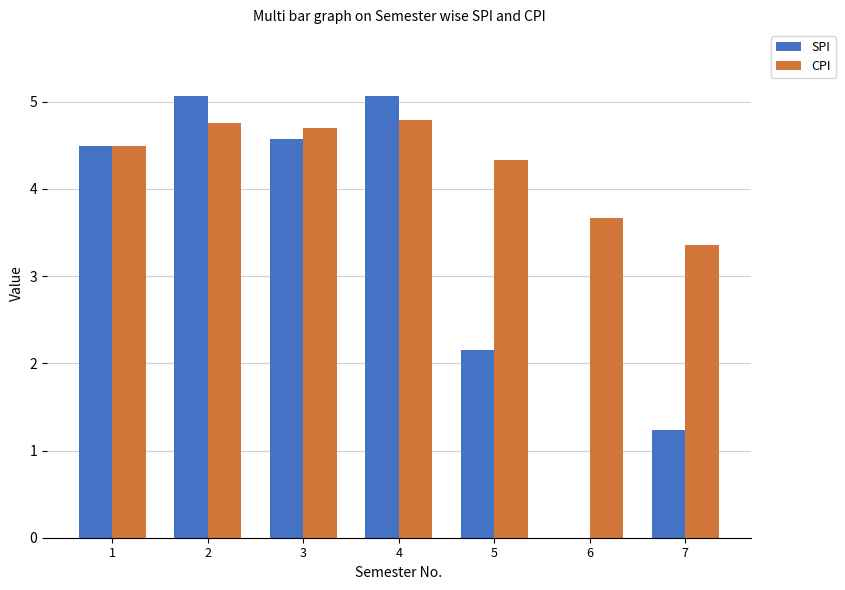

What is the highest value of the CPI series?

4.8